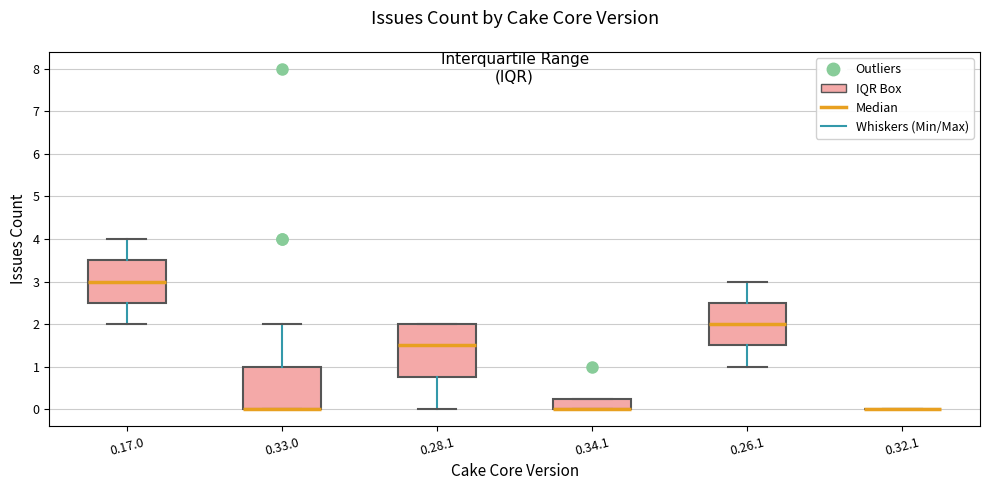

Reading left to right, transcribe this box plot: for each box, give where its median line is, the range the box spans, and where its two whiskers end, as read against the y-axis. The values are not printed on the chart, so give them approximately, as read against the axis.

0.17.0: median 3.0, box 2.5 to 3.5, whiskers 2.0 to 4.0
0.33.0: median 0.0 (drawn on the box's lower edge), box 0.0 to 1.0, whiskers 0.0 to 2.0
0.28.1: median 1.5, box 0.8 to 2.0, whiskers 0.0 to 2.0
0.34.1: median 0.0 (drawn on the box's lower edge), box 0.0 to 0.3, whiskers 0.0 to 0.3
0.26.1: median 2.0, box 1.5 to 2.5, whiskers 1.0 to 3.0
0.32.1: box collapsed to a line at 0.0, whiskers 0.0 to 0.0